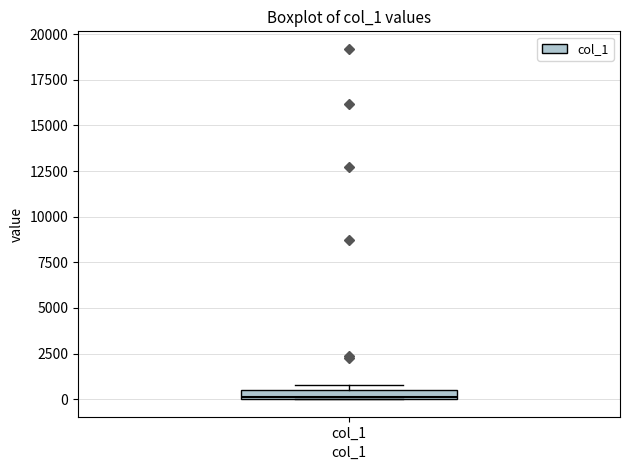

Where is the lower edge of the box for col_1 on the y-axis? The values are not printed on the chart, so give them approximately, as read against the axis.

0